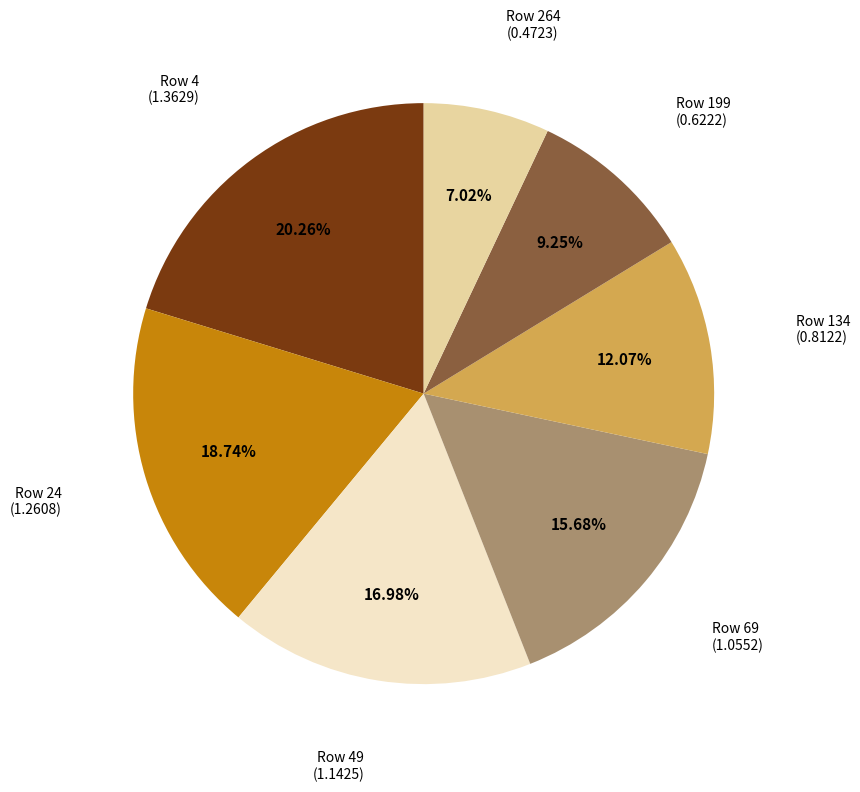

Is there a majority slice in this chart?

No